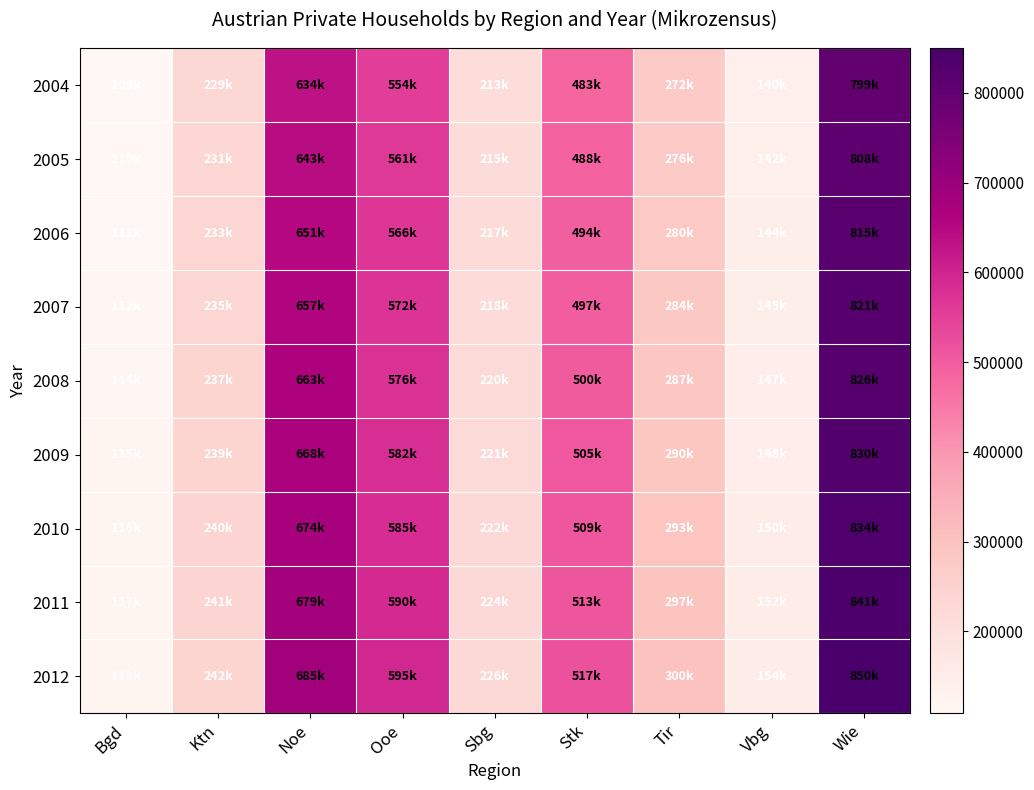

Reading left to right, extract all data points from this chart.

2004: Bgd=108600	Ktn=229400	Noe=633600	Ooe=553800	Sbg=212700	Stk=483000	Tir=271700	Vbg=139800	Wie=798700
2005: Bgd=109800	Ktn=231400	Noe=643200	Ooe=560800	Sbg=215100	Stk=488500	Tir=276400	Vbg=141800	Wie=808300
2006: Bgd=110600	Ktn=233400	Noe=650700	Ooe=566300	Sbg=216900	Stk=494400	Tir=280100	Vbg=143500	Wie=815400
2007: Bgd=112100	Ktn=234700	Noe=657000	Ooe=572400	Sbg=217900	Stk=496900	Tir=283700	Vbg=145300	Wie=821000
2008: Bgd=113500	Ktn=237100	Noe=663200	Ooe=576300	Sbg=219600	Stk=499800	Tir=286600	Vbg=146800	Wie=826000
2009: Bgd=114700	Ktn=238600	Noe=667900	Ooe=581500	Sbg=220900	Stk=505400	Tir=289700	Vbg=148400	Wie=830000
2010: Bgd=115800	Ktn=239700	Noe=674000	Ooe=585400	Sbg=222200	Stk=509400	Tir=292800	Vbg=150100	Wie=834400
2011: Bgd=116900	Ktn=240800	Noe=679100	Ooe=590200	Sbg=223800	Stk=512900	Tir=296700	Vbg=151700	Wie=840600
2012: Bgd=117700	Ktn=241900	Noe=684600	Ooe=594900	Sbg=225900	Stk=517000	Tir=300000	Vbg=153800	Wie=849700